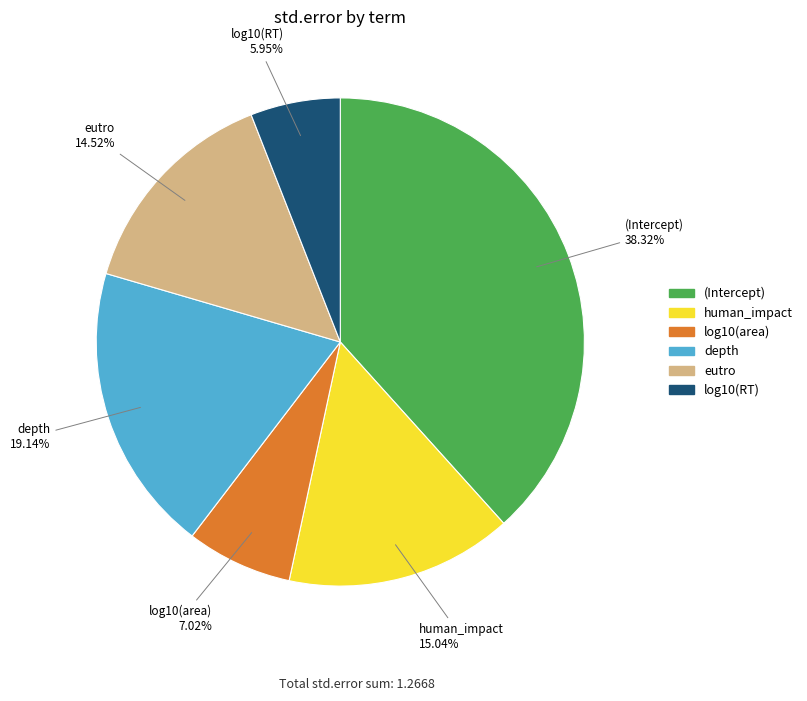

To the nearest percent, what portion does log10(area) represent?

7%